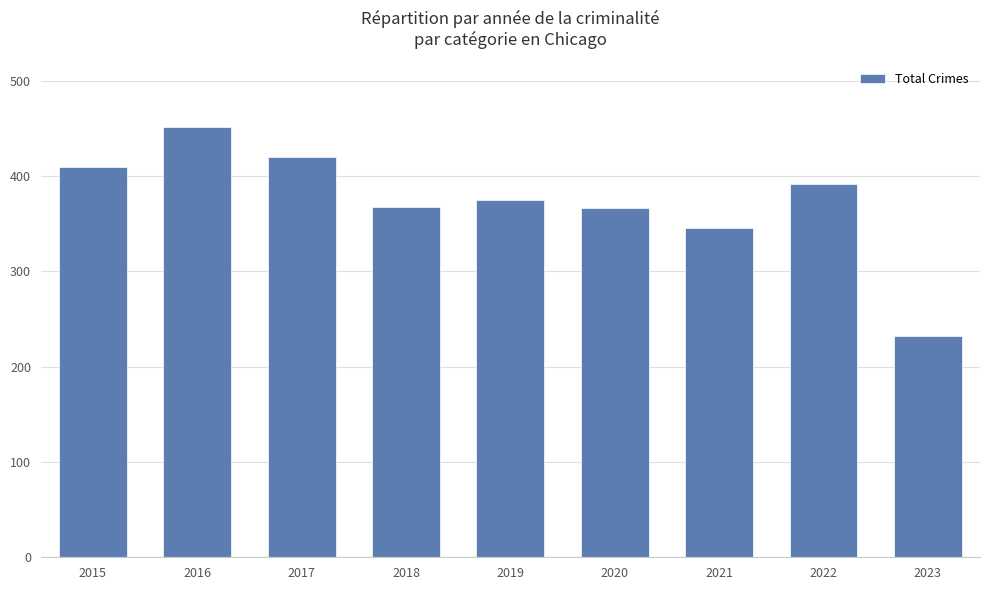

What is the minimum value shown in the chart?

232